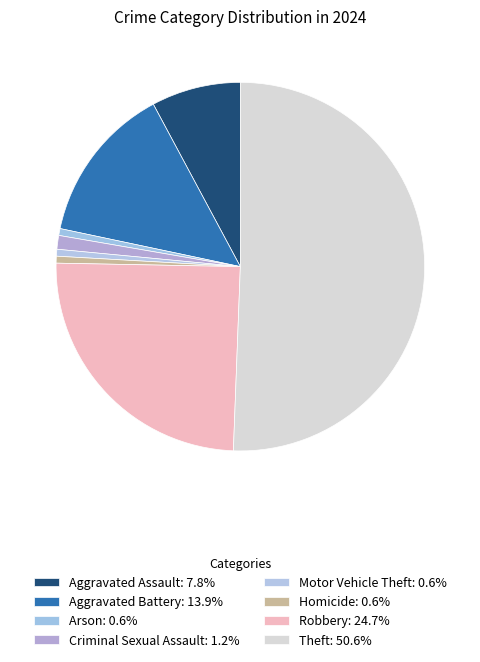

Which category has the smallest portion of the pie?

Arson